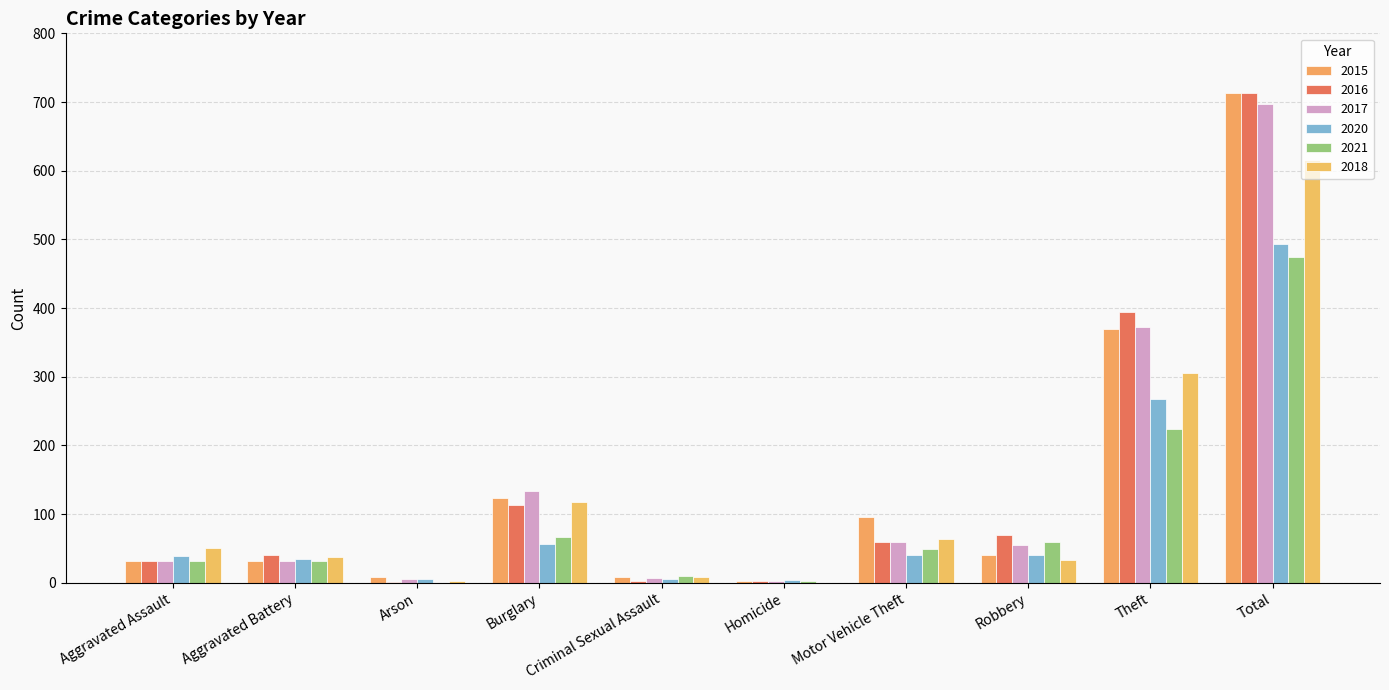

Which category has the lowest value in the 2020 series?

Homicide